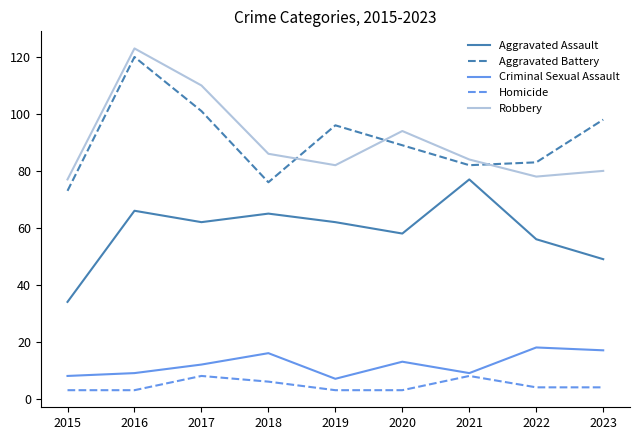

True or false: Homicide has more than 2 interior local peaks.

False